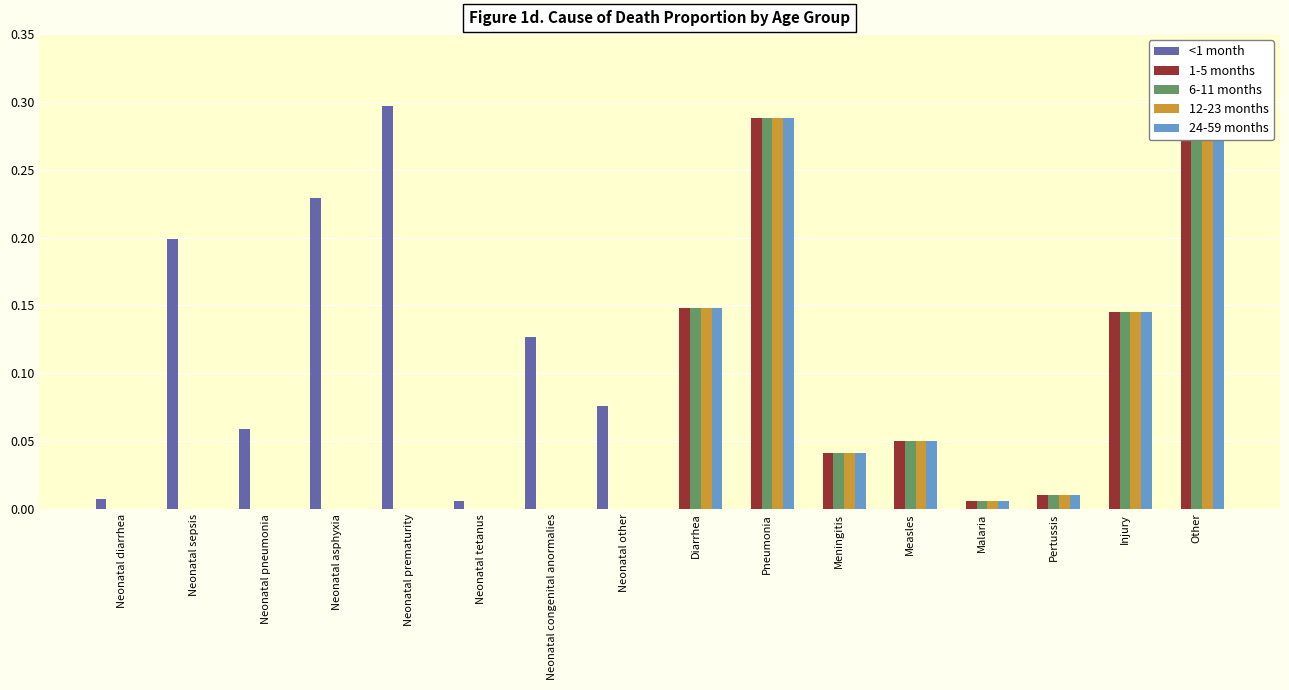

Is it true that 6-11 months equals -0.2 at Neonatal congenital anormalies?

False